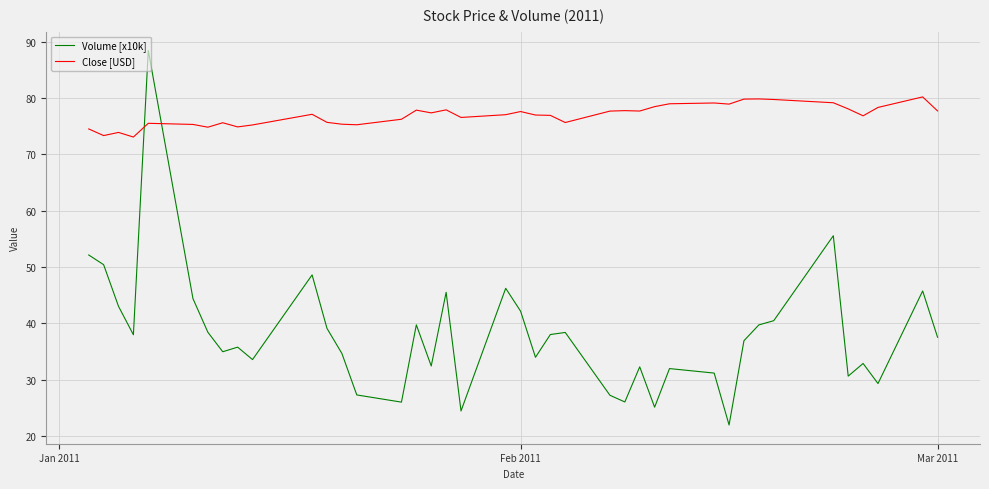

What is the difference between the maximum and minimum values in the Close [USD] series?

7.1